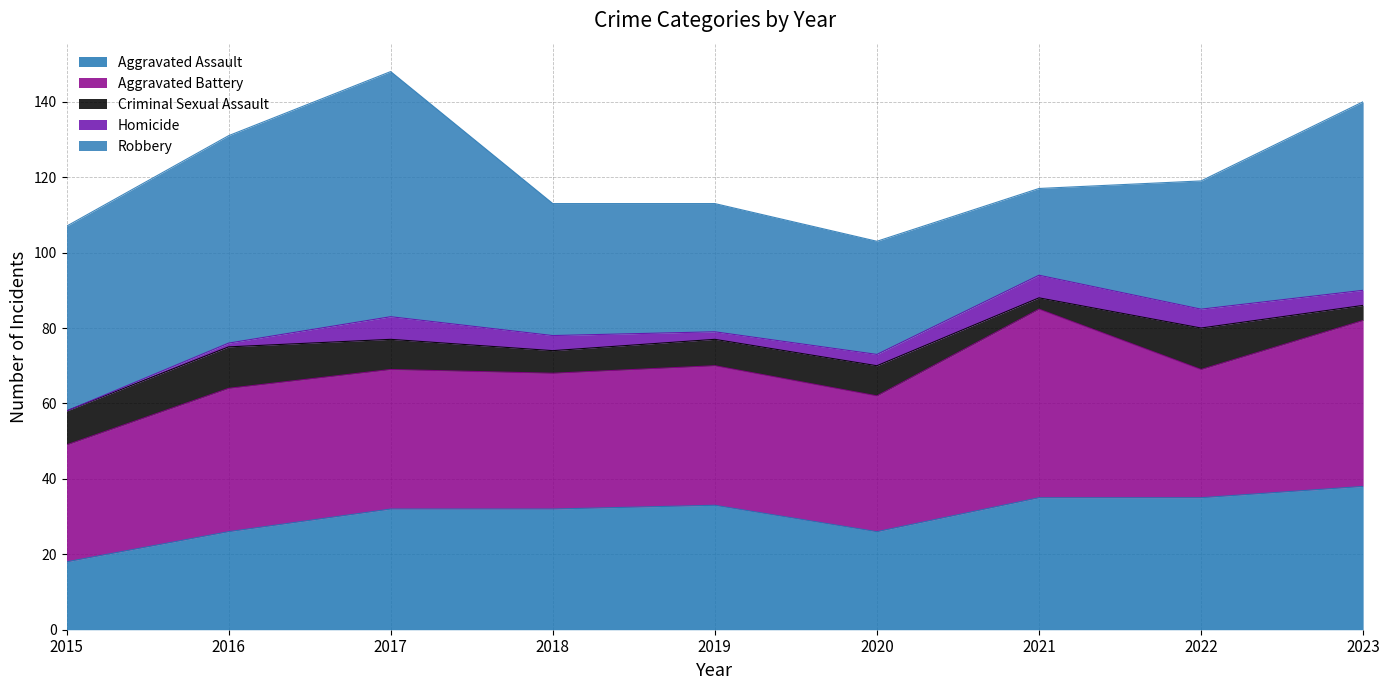

At which category is the sum across all series the highest?

2017